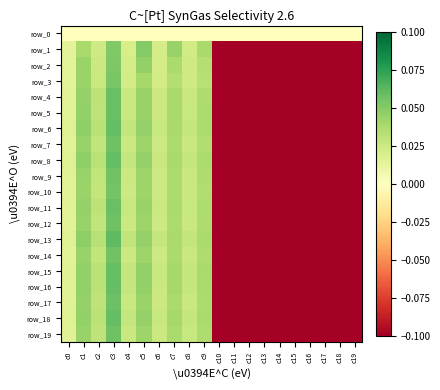

Which series changed the most between c0 and c15?

row_14